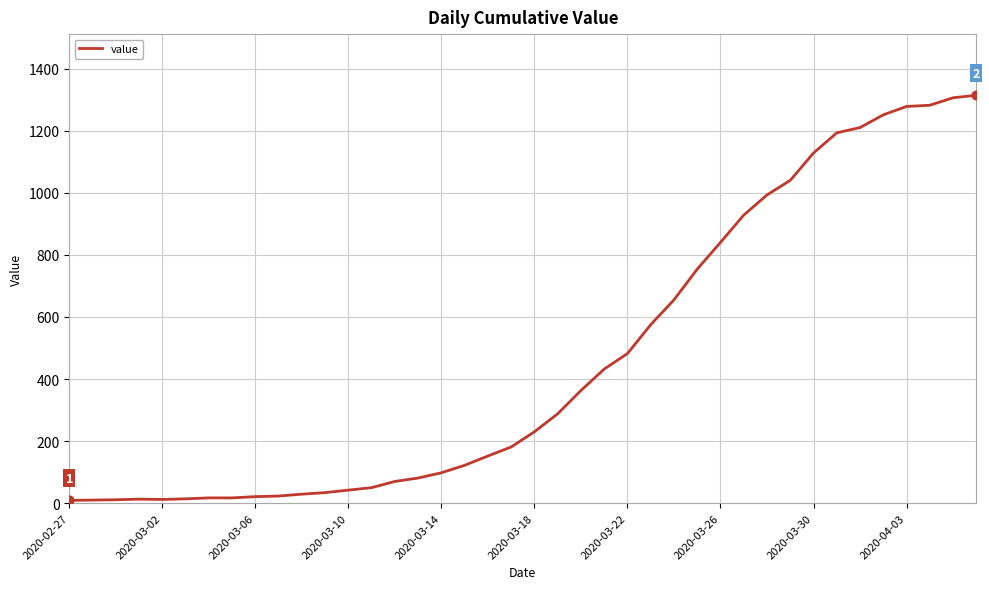

What is the maximum value shown in the chart?

1314